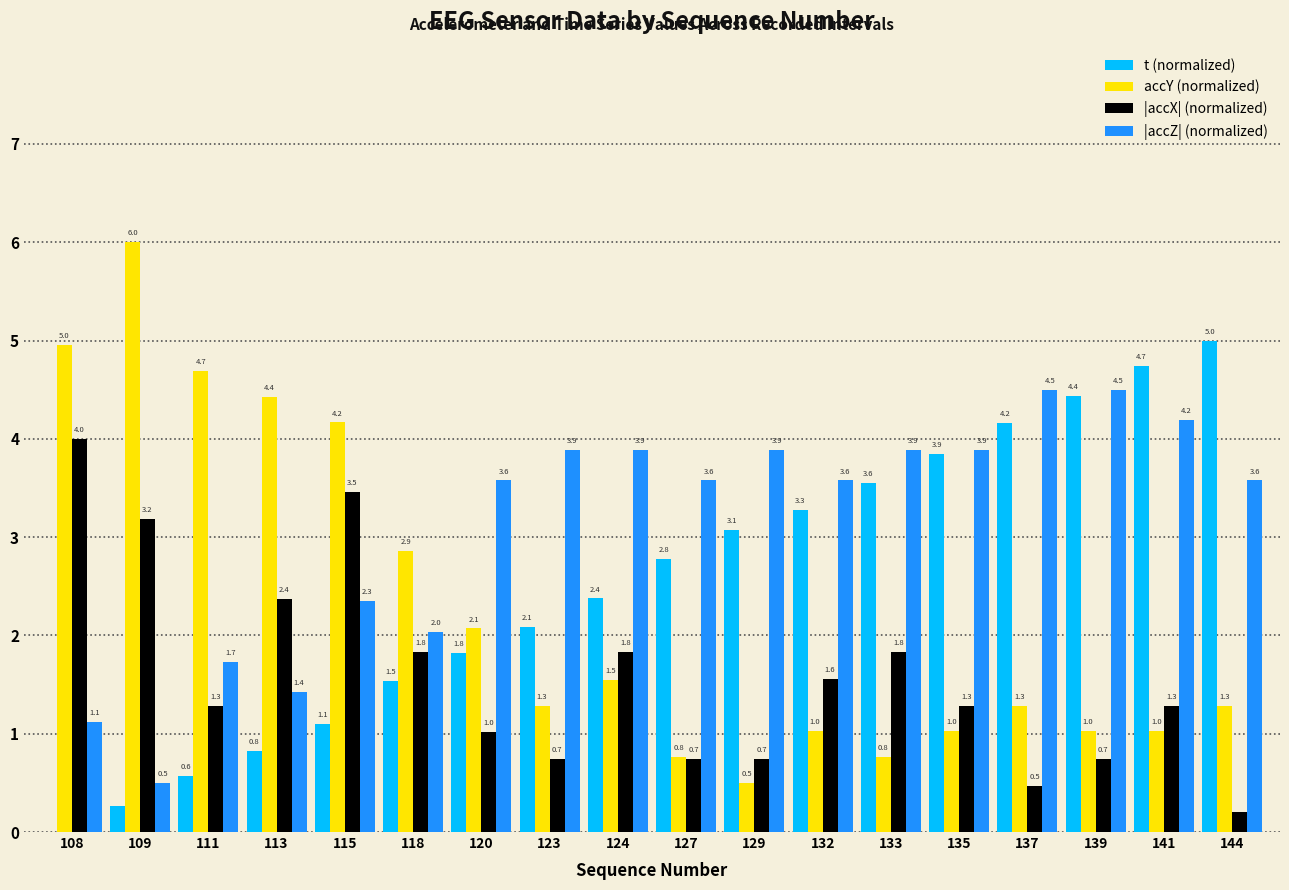

True or false: |accZ| (normalized) has a value of 3.9 at 123.

True